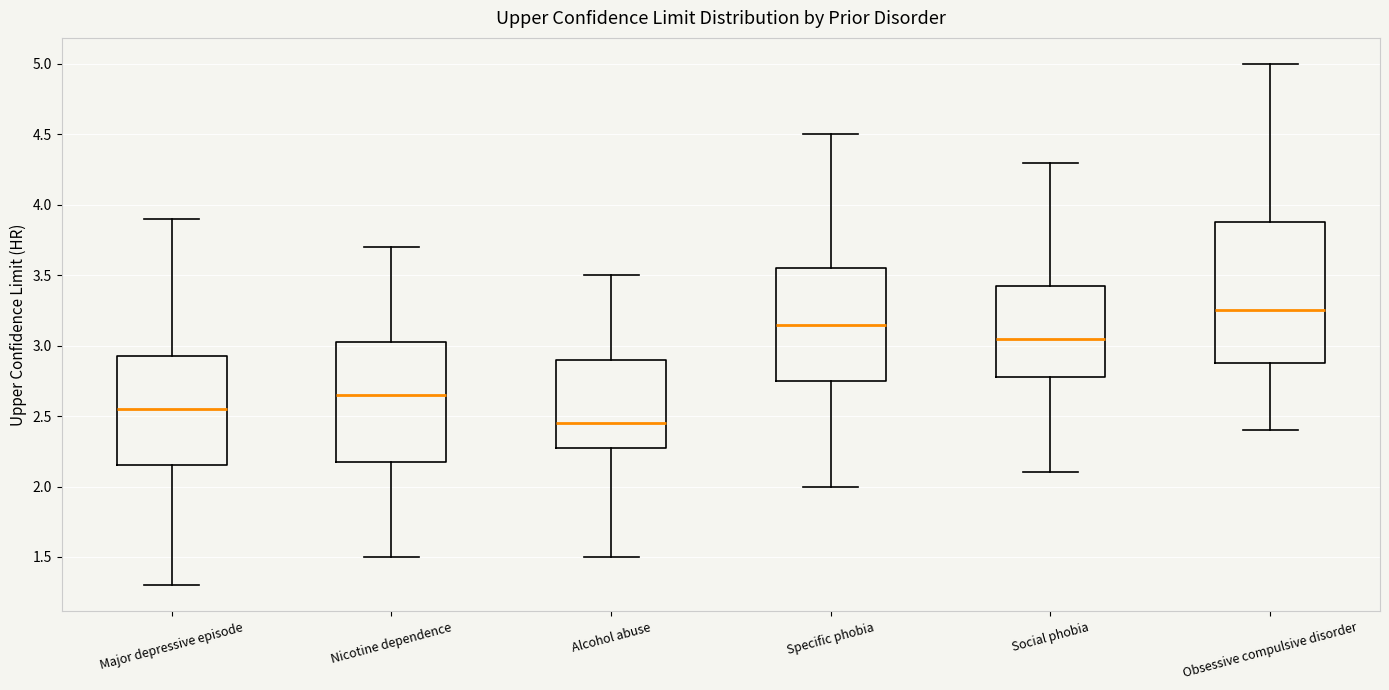

Where does the upper whisker of the box for Alcohol abuse end on the y-axis? The values are not printed on the chart, so give them approximately, as read against the axis.

3.50